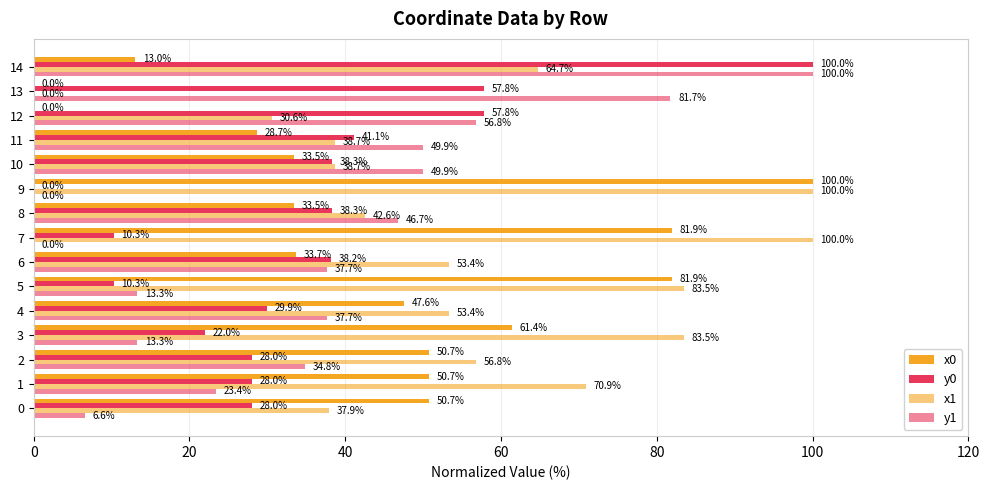

At how many categories does at least one series exceed 60?

7